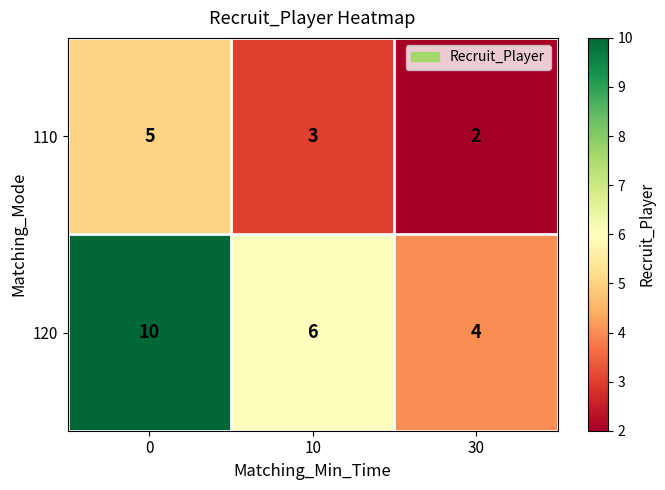

How many series are shown in this chart?

2